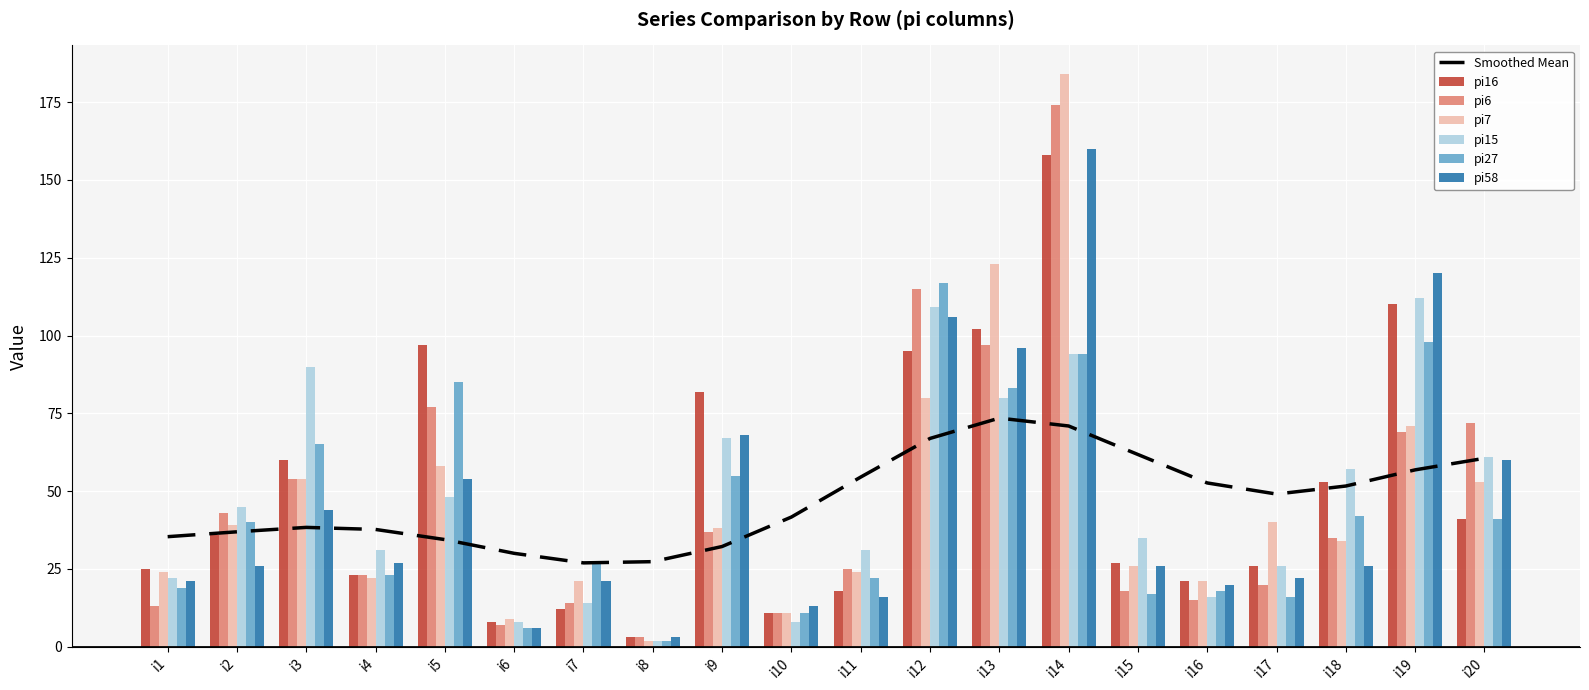

The value of pi15 at i1 is 22. True or false?

True